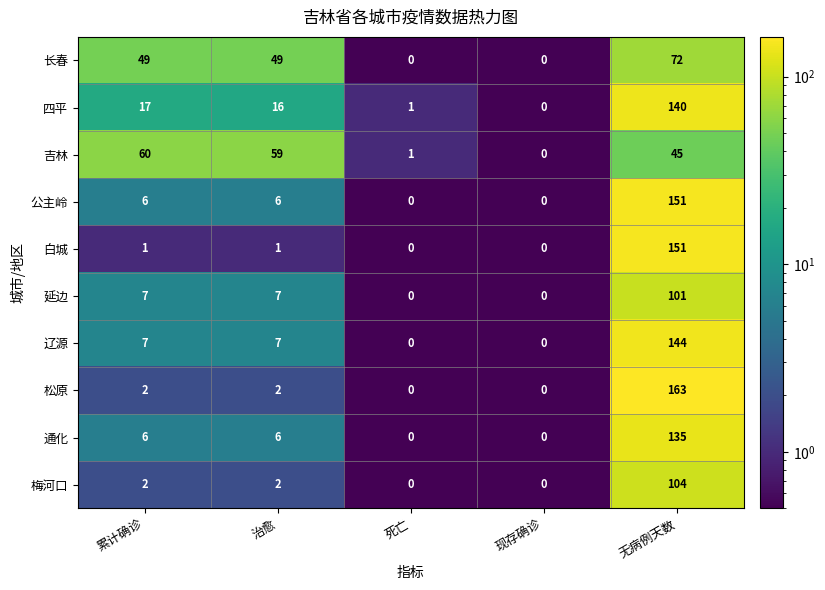

Rank the categories by 吉林 value from highest to lowest.

累计确诊, 治愈, 无病例天数, 死亡, 现存确诊